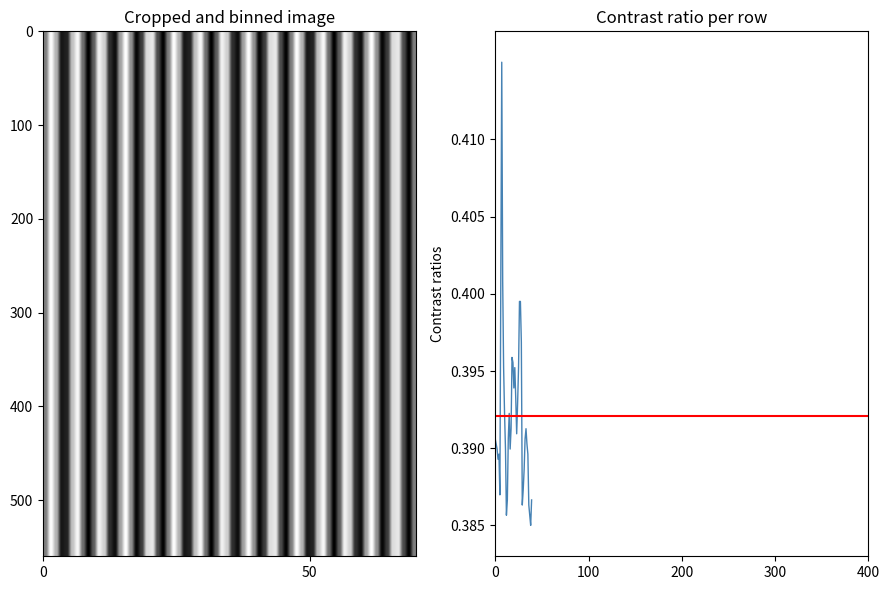

True or false: there are more than 1 points higher than both neighbors.

True